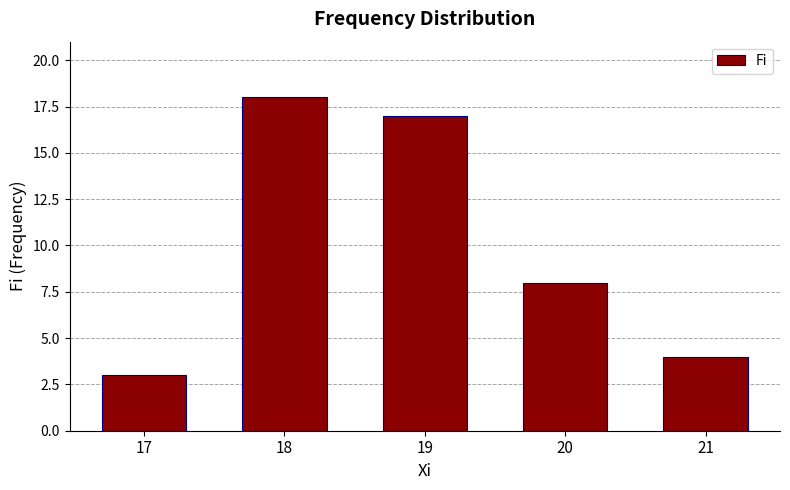

List the labels in order of value, largest first.

18, 19, 20, 21, 17